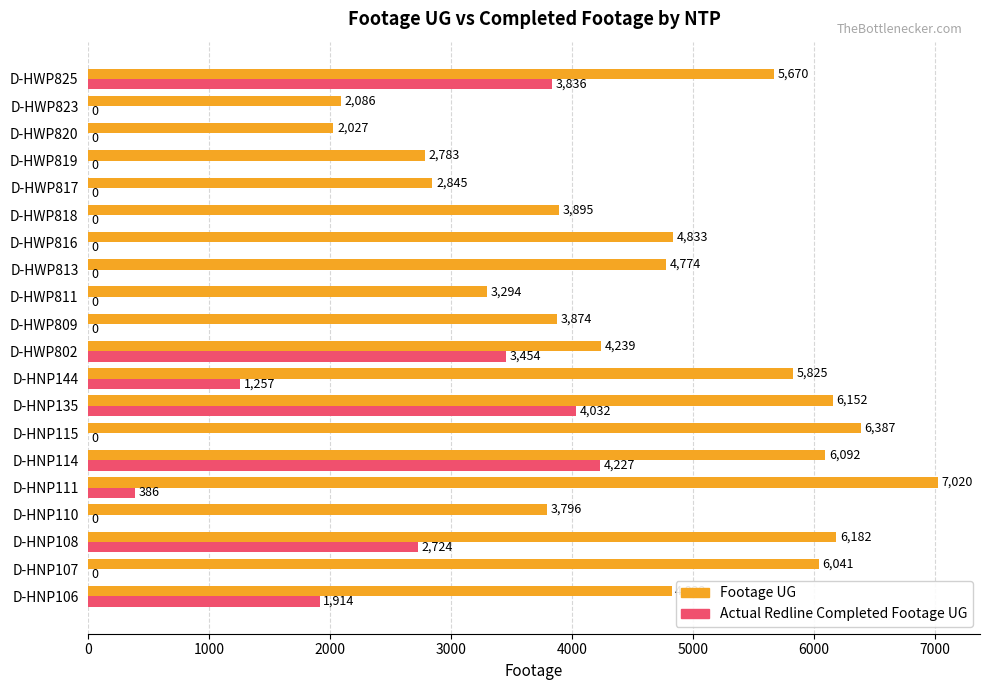

Which category has the highest value in the Footage UG series?

D-HNP111